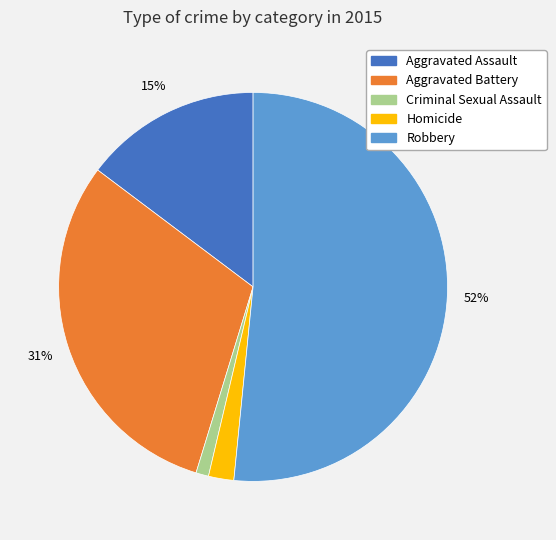

How many slices are in this pie chart?

5